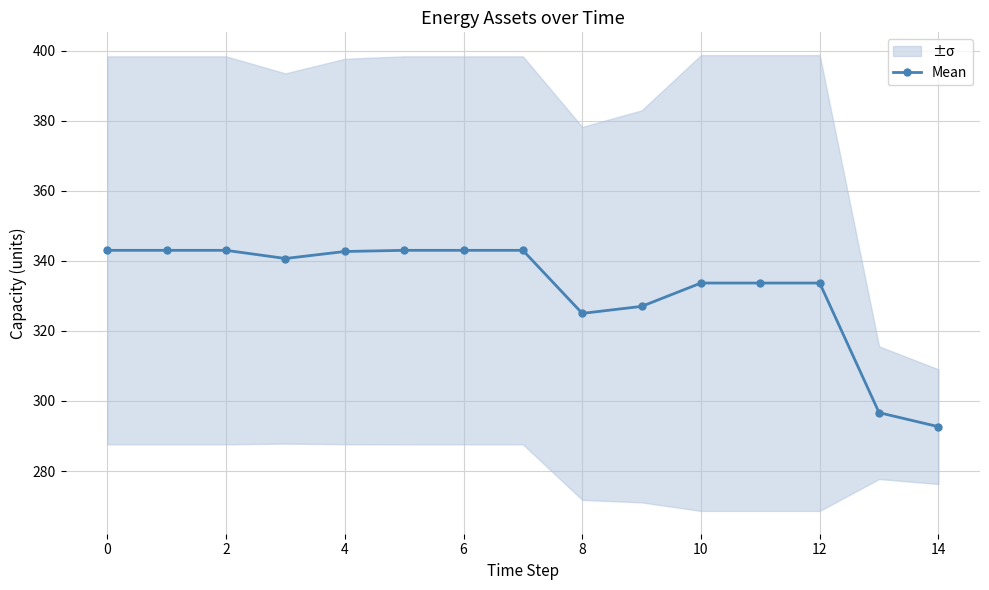

What is the average value?

332.2